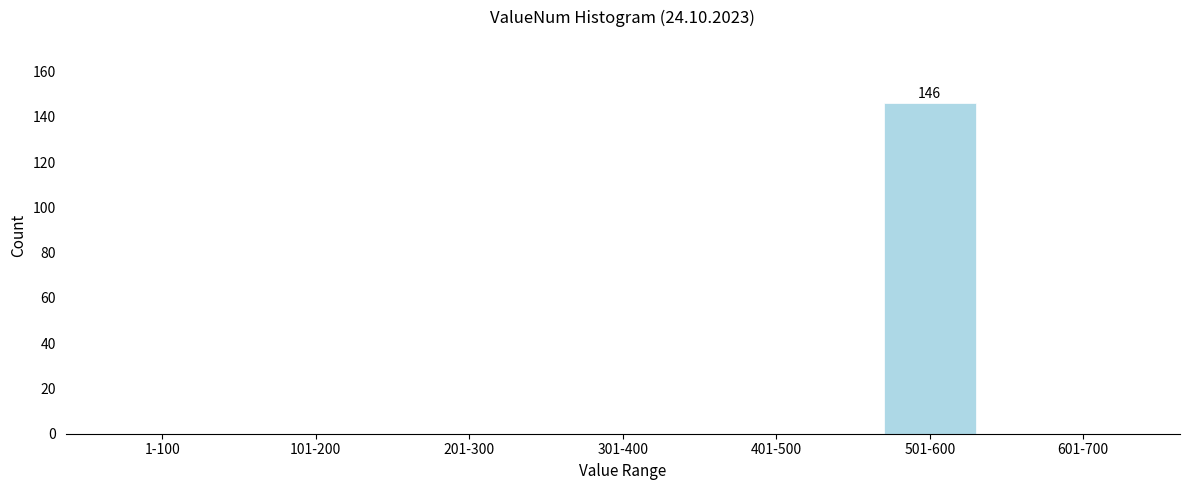

Reading left to right, list all the values displayed in this chart.

1-100=0	101-200=0	201-300=0	301-400=0	401-500=0	501-600=146	601-700=0